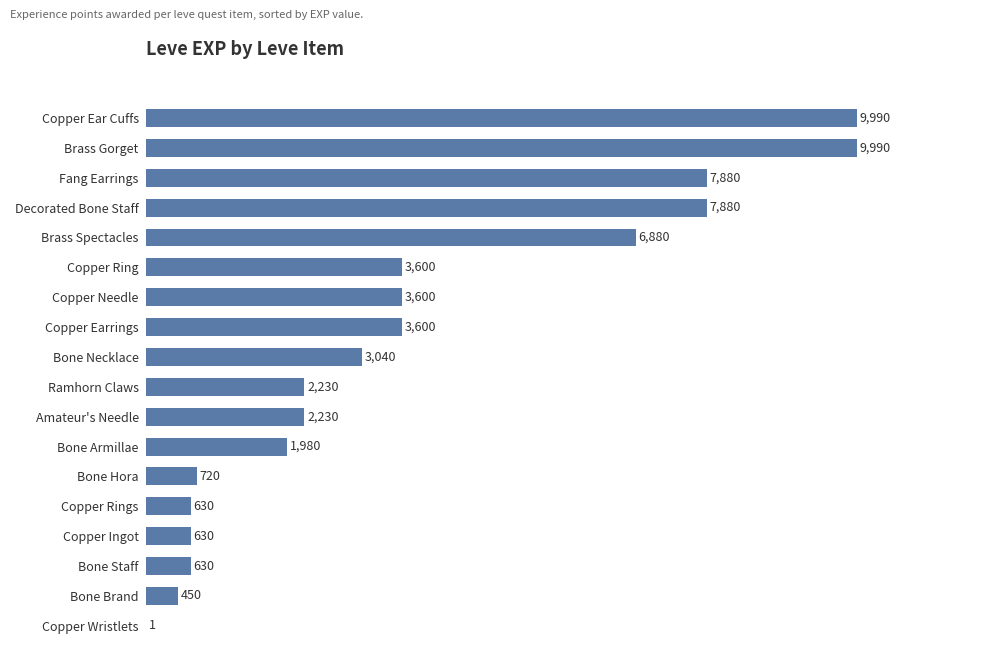

What value does the data have at Copper Ingot, to the nearest 10?

630